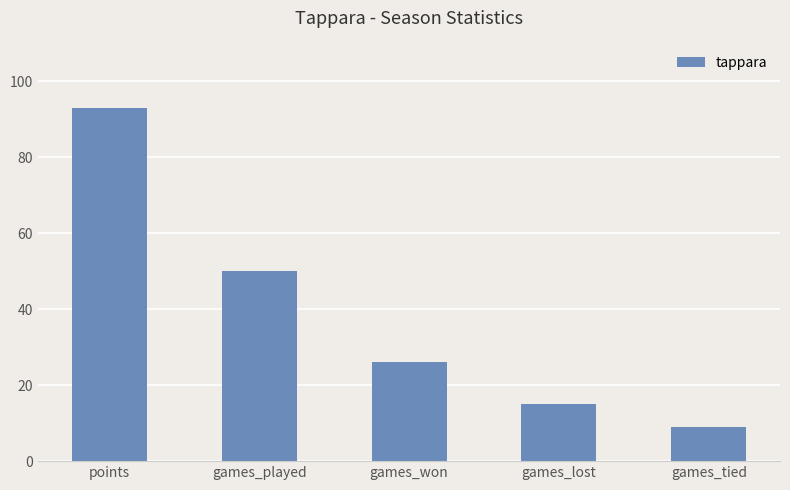

Reading left to right, list all the values displayed in this chart.

points=93	games_played=50	games_won=26	games_lost=15	games_tied=9